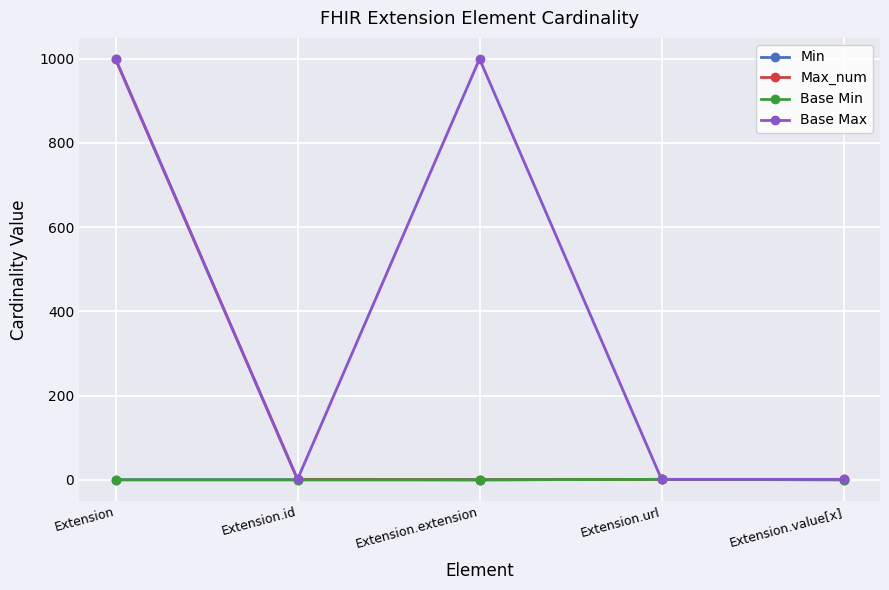

True or false: Min and Base Max intersect in this chart.

False